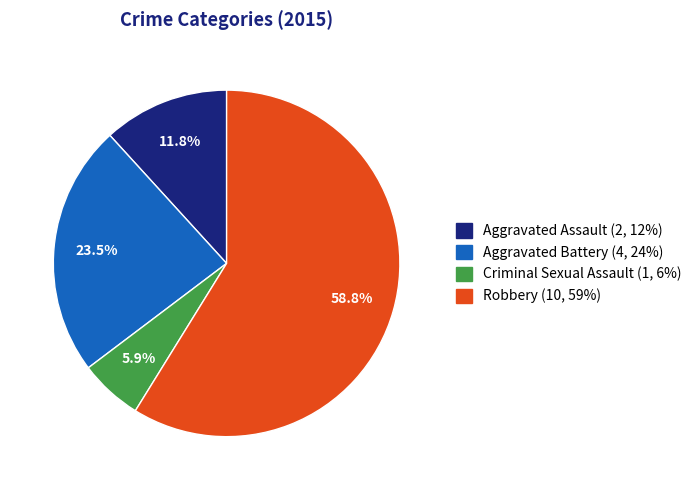

True or false: Aggravated Assault accounts for 21% of the total.

False